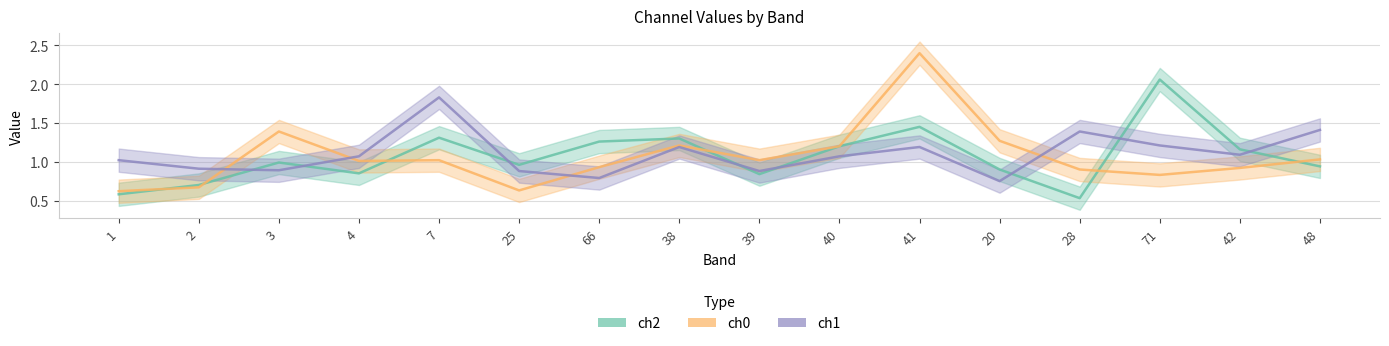

In ch2, how many points are higher than both neighbors (excluding endpoints)?

5